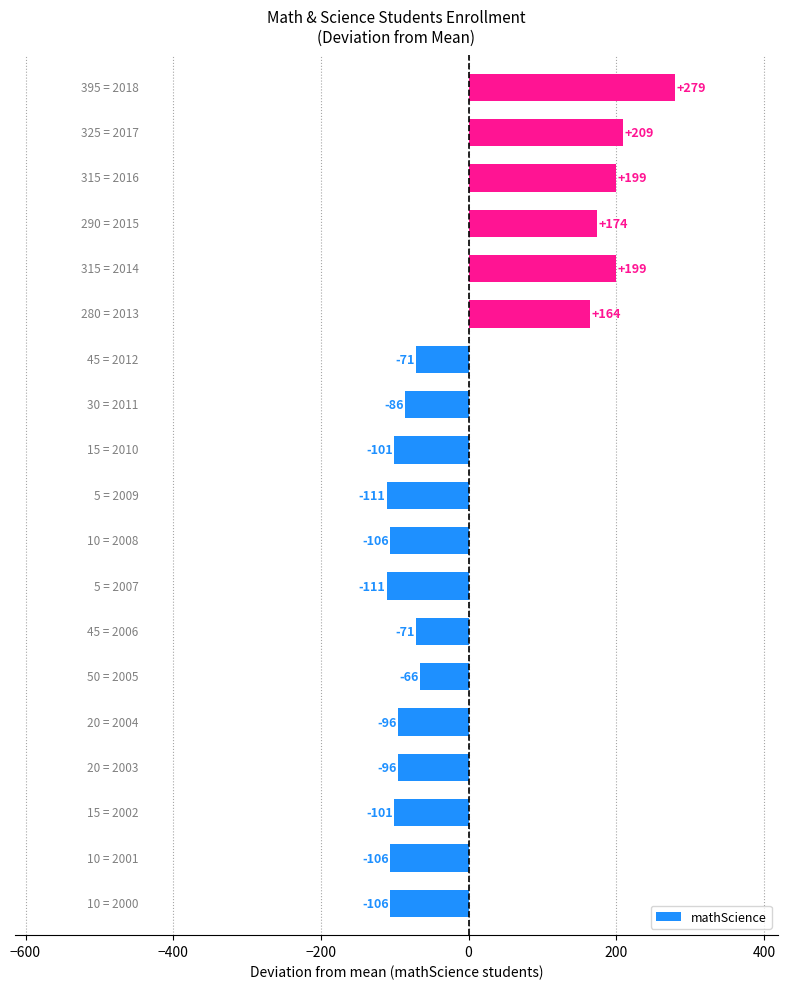

Are the bars horizontal?

Yes